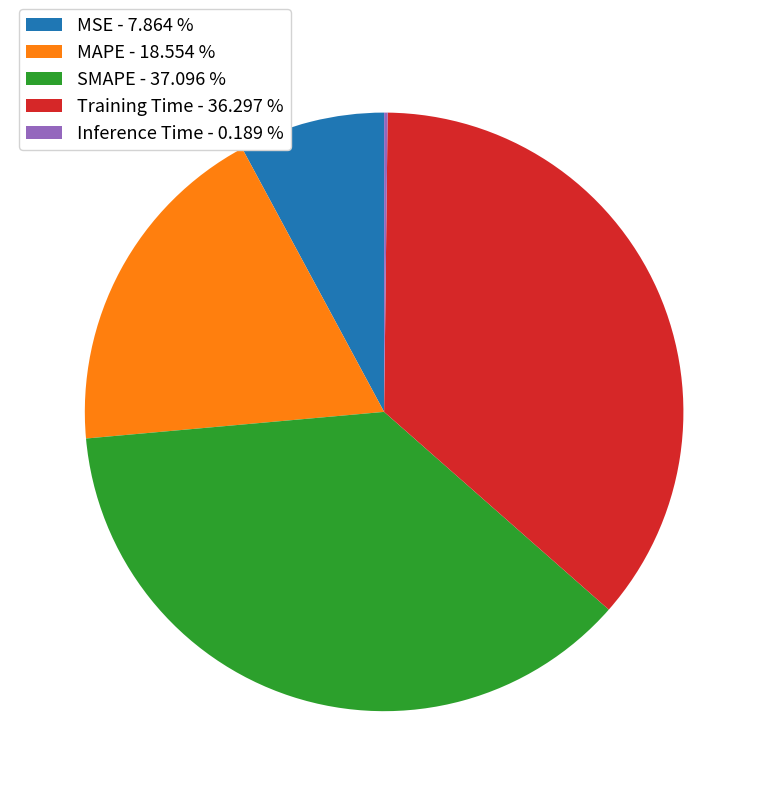

Which has a higher value, SMAPE - 37.096 % or MAPE - 18.554 %?

SMAPE - 37.096 %